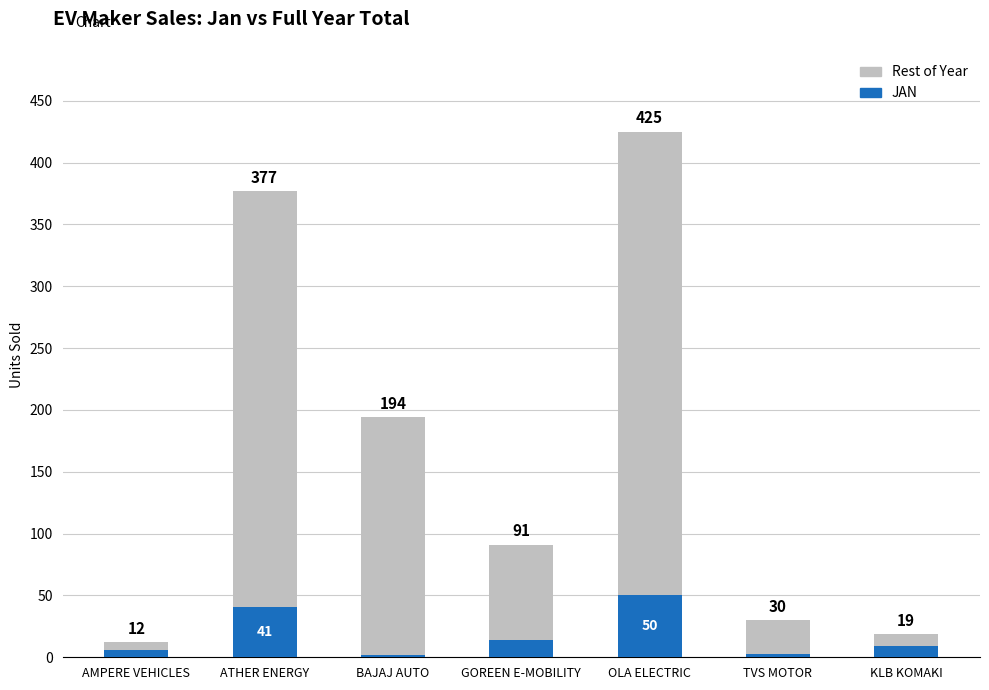

What are all the series names shown in the legend?

Rest of Year, JAN